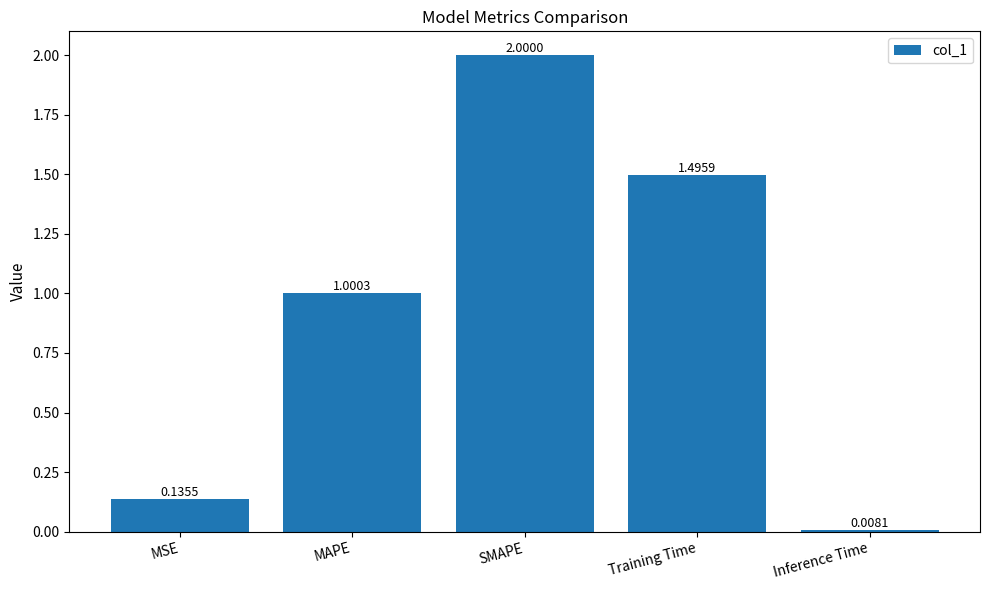

What is the average value?

0.9